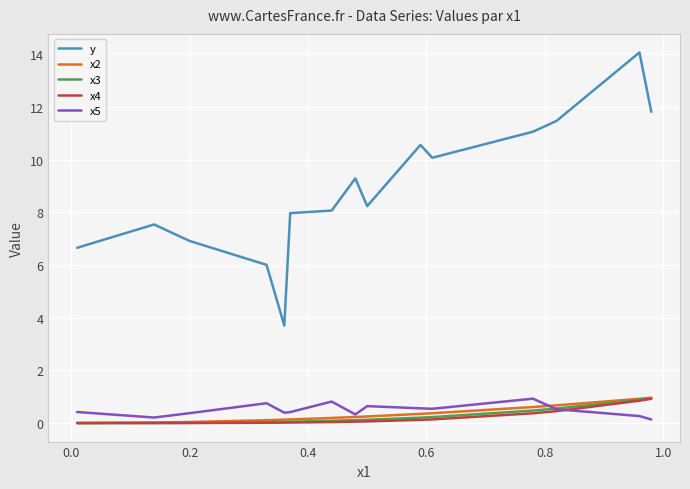

True or false: x3 and y cross at least once.

False